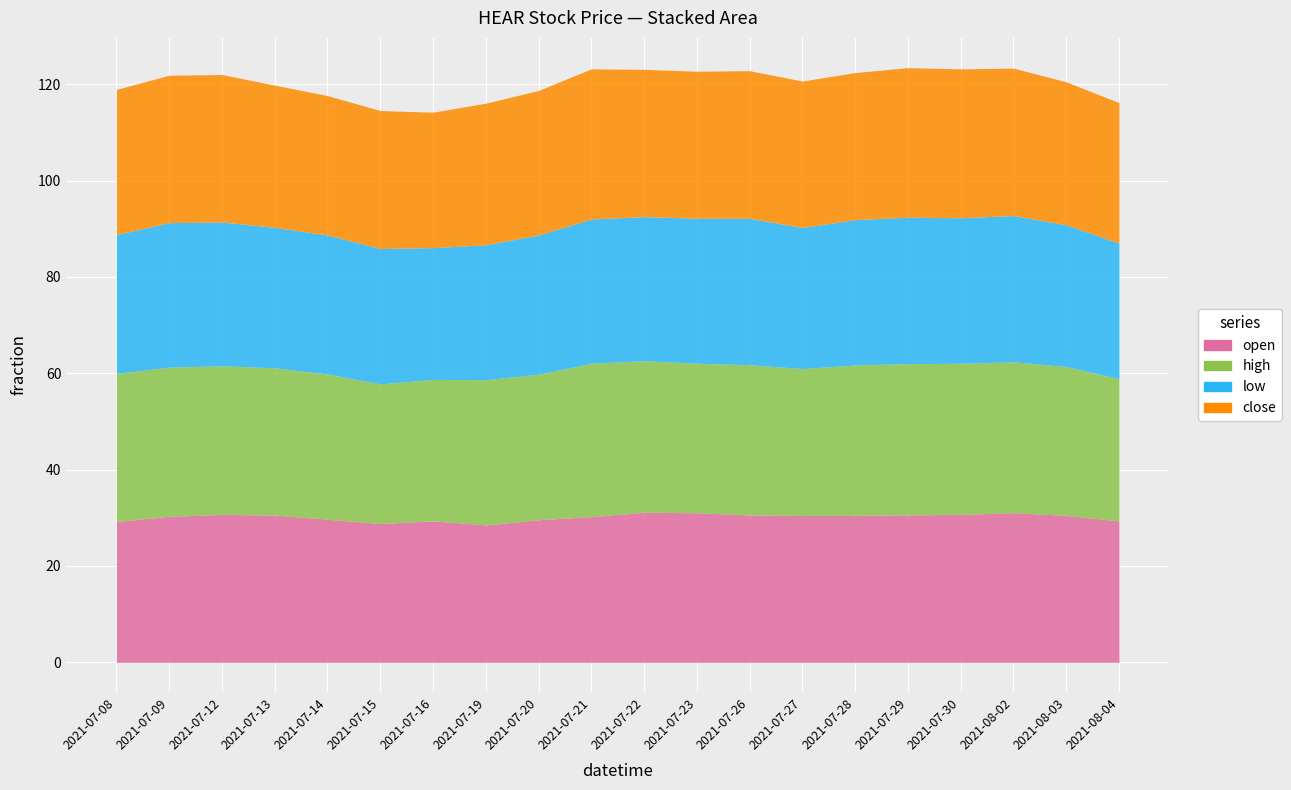

Is it true that low equals 51.9 at 2021-07-28?

False